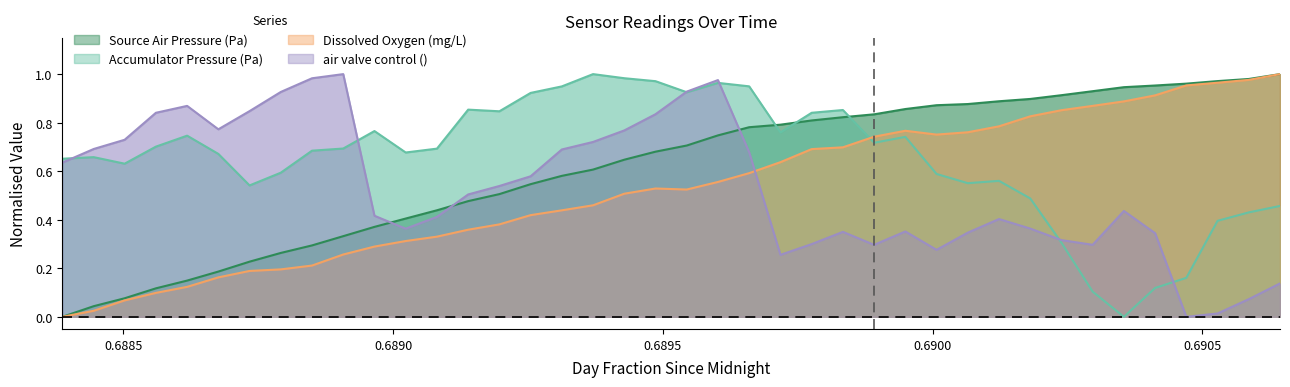

How many interior local peaks does the Accumulator Pressure (Pa) series have?

9